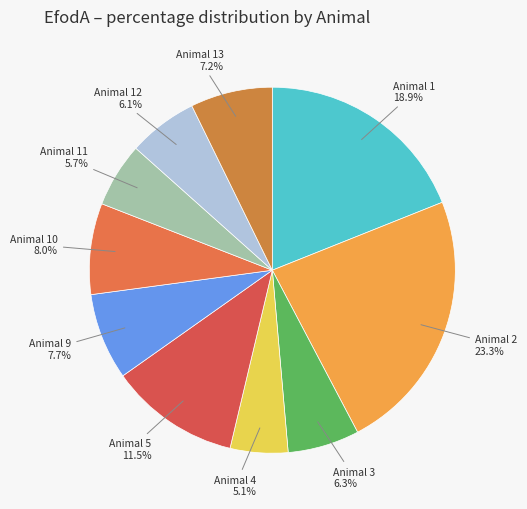

What percentage is NOT represented by Animal 12?

93.9%